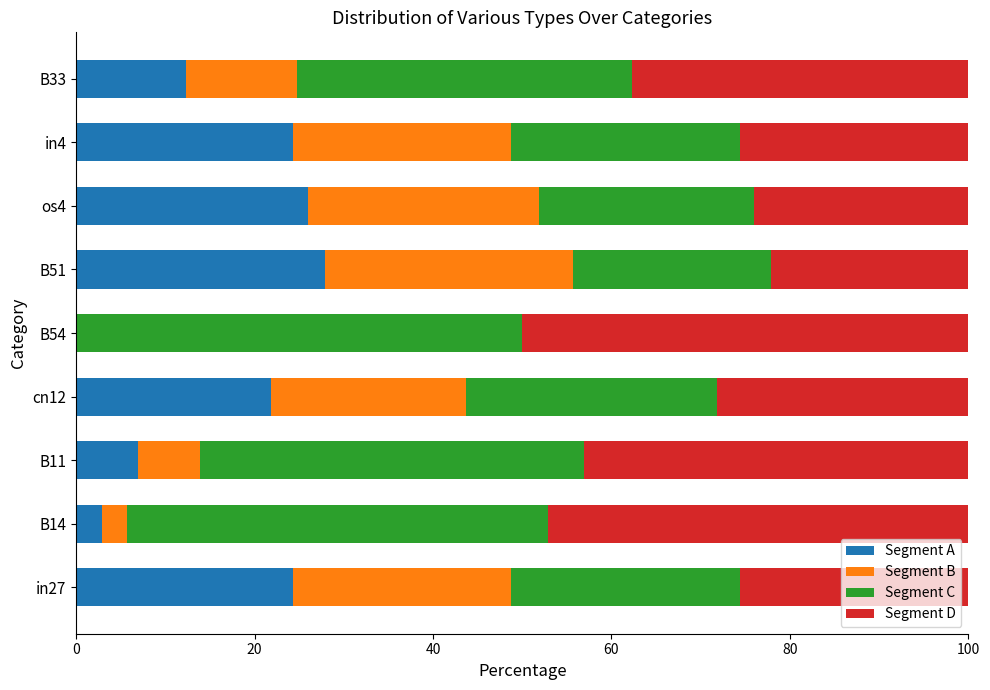

At which label does Segment A reach its peak?

B51